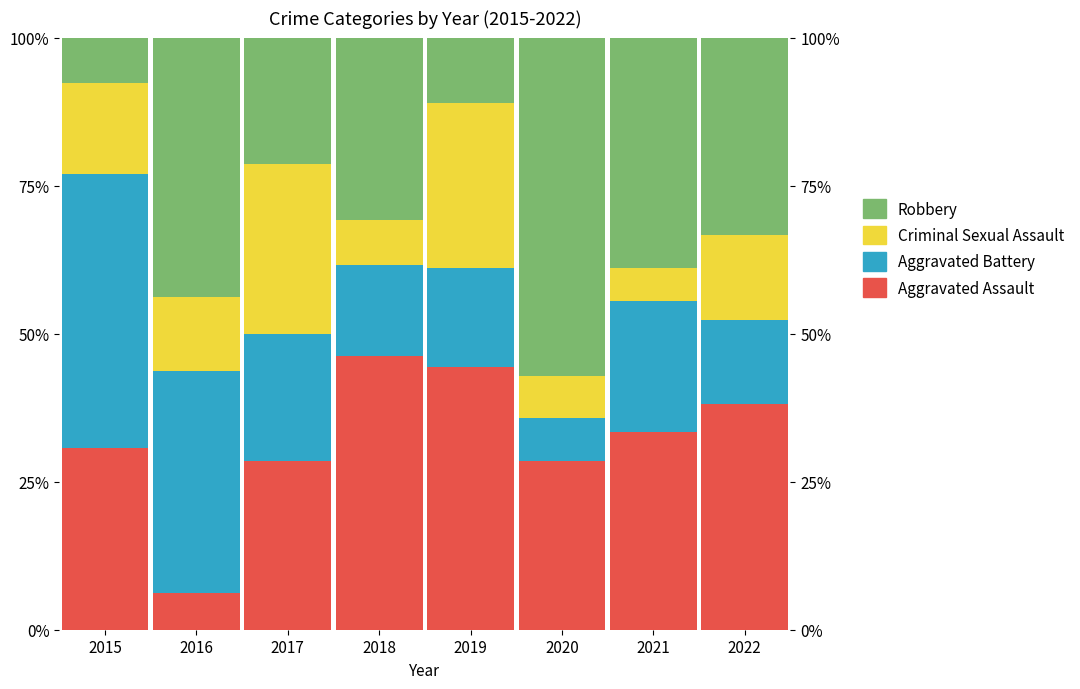

At 2018, list the series in order from largest to smallest.

Aggravated Assault, Robbery, Aggravated Battery, Criminal Sexual Assault